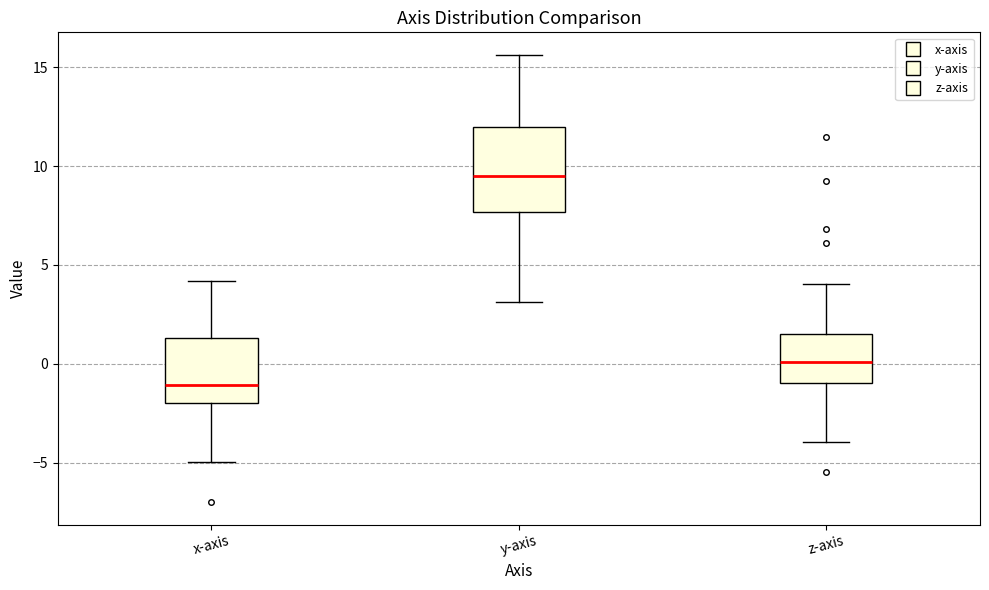

Which box has the lowest median line?

x-axis